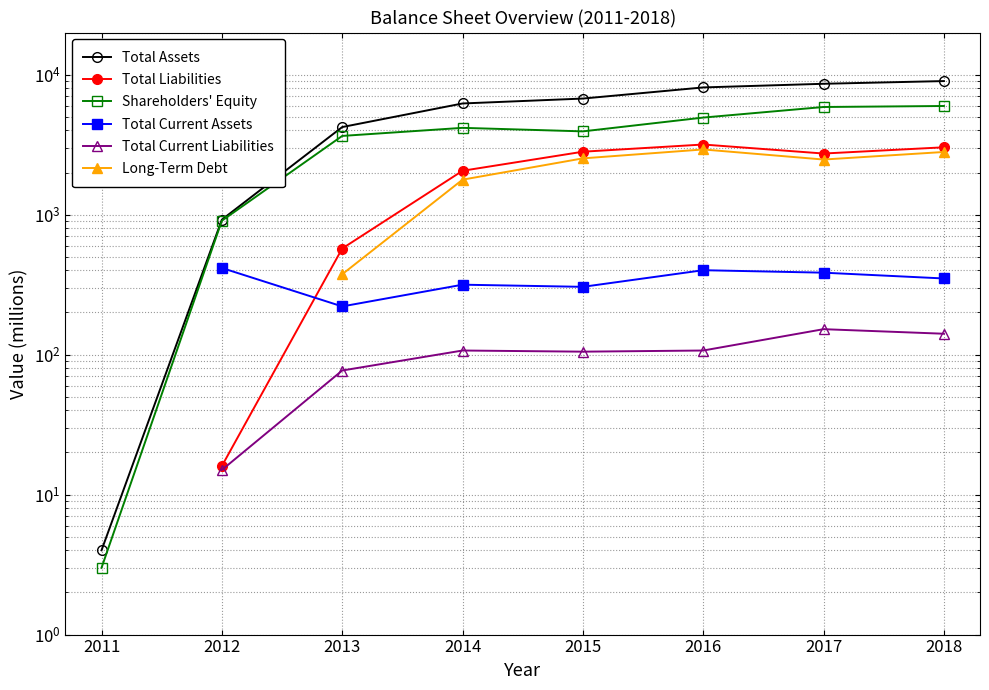

What is the spread (max minus min) of values at 2018?

8860.0